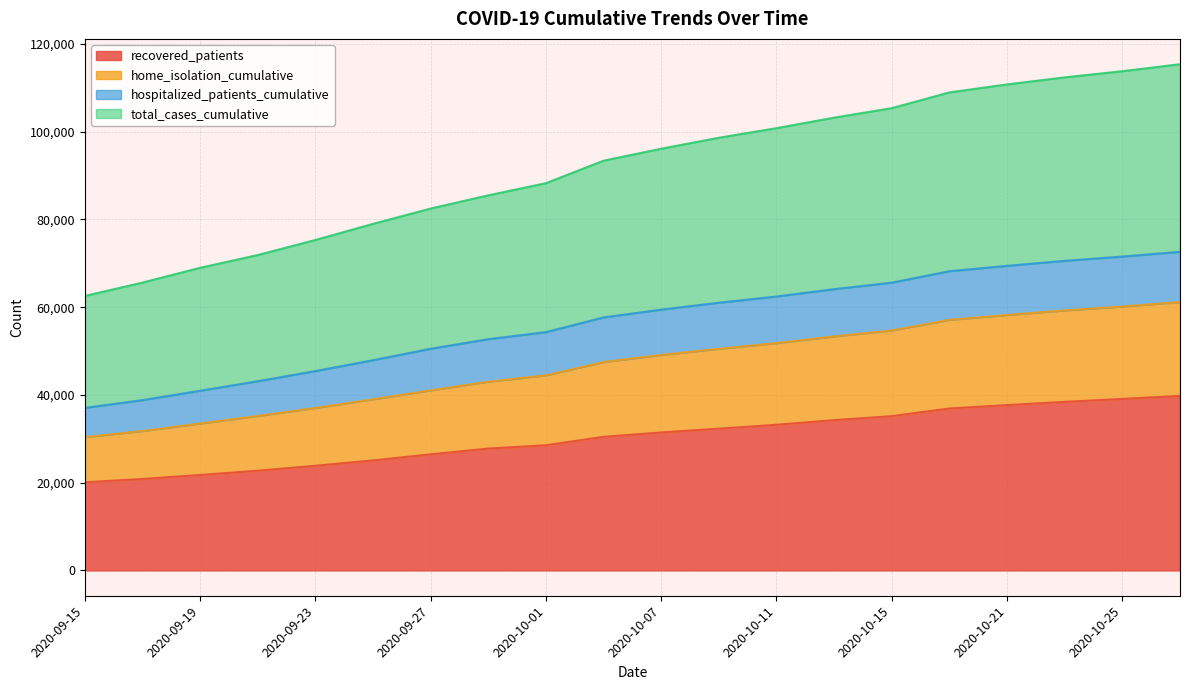

What is the greatest value displayed?

115372